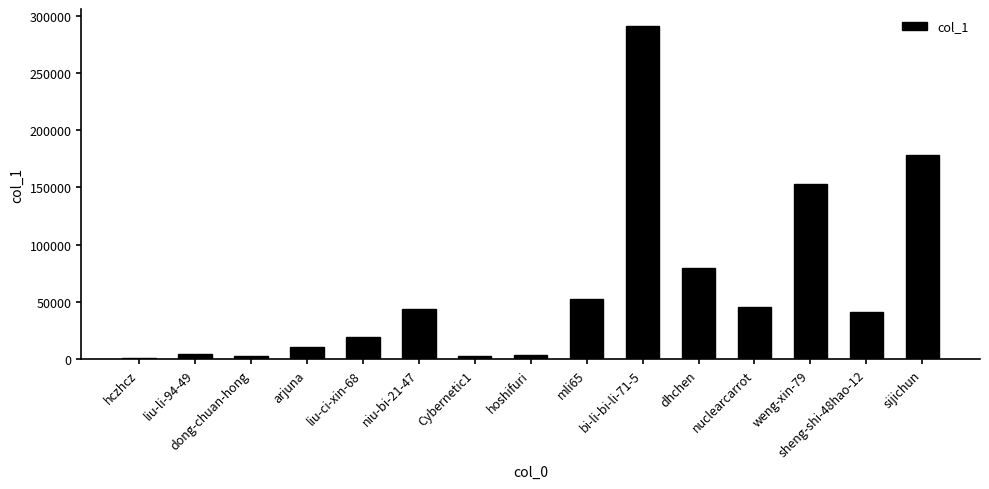

What is the sum of all values?

930241